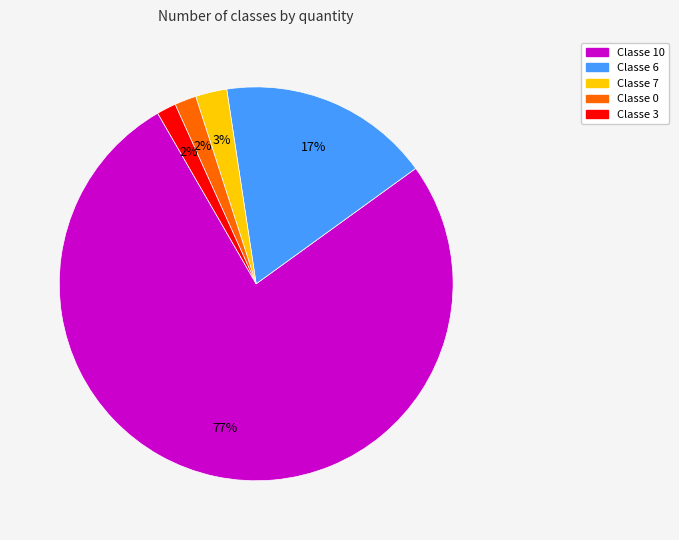

To the nearest percent, what is the average slice percentage?

20%